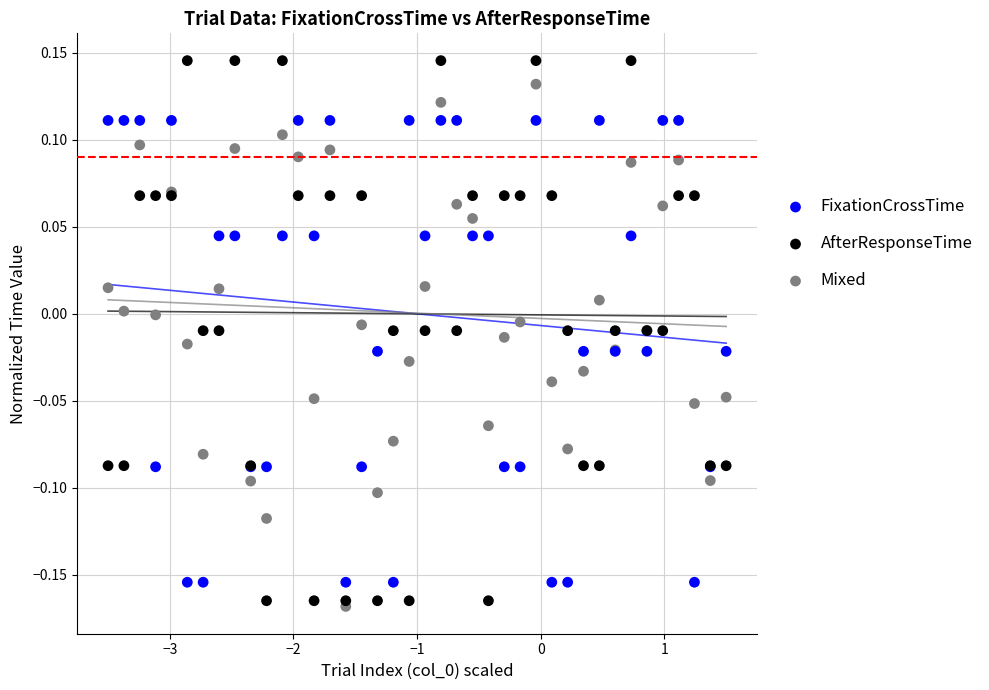

Which series contains the lowest Y value?

Mixed